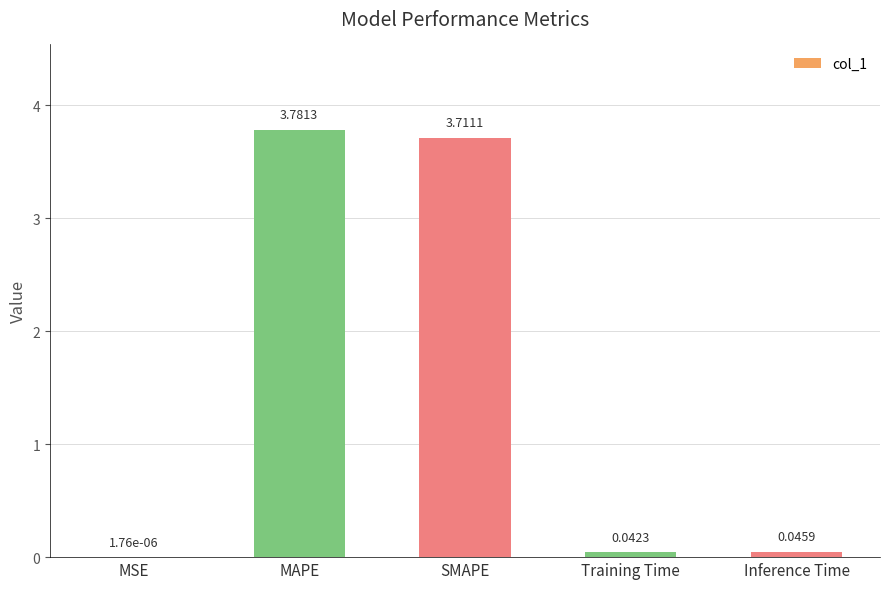

Between Training Time and MSE, which is larger?

Training Time